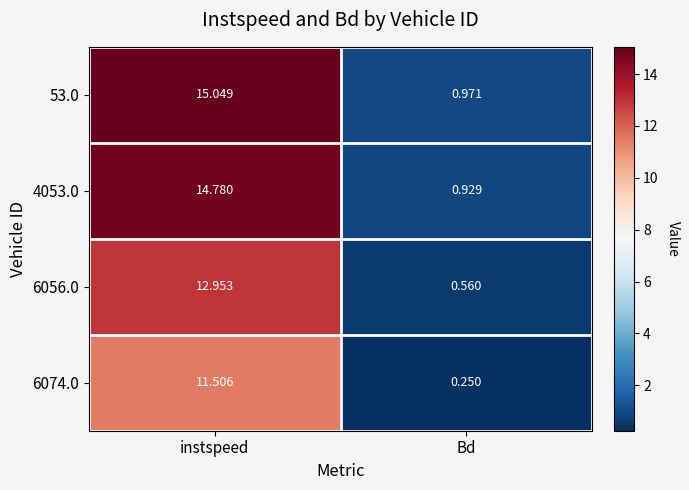

Which category has the lowest value in the 4053.0 series?

Bd